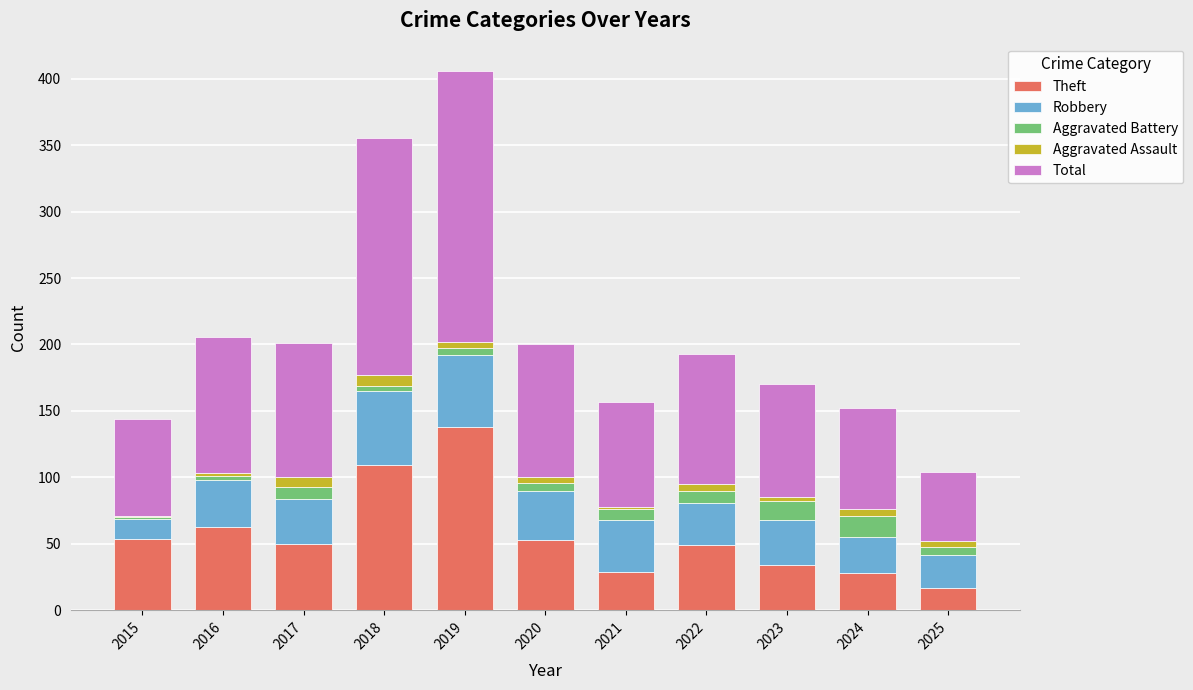

What is the maximum value for Theft?

138